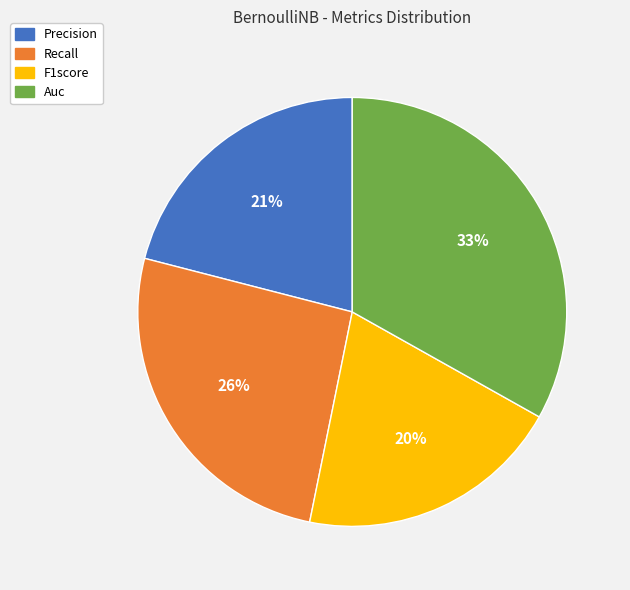

Does F1score account for over 50% of the chart?

No